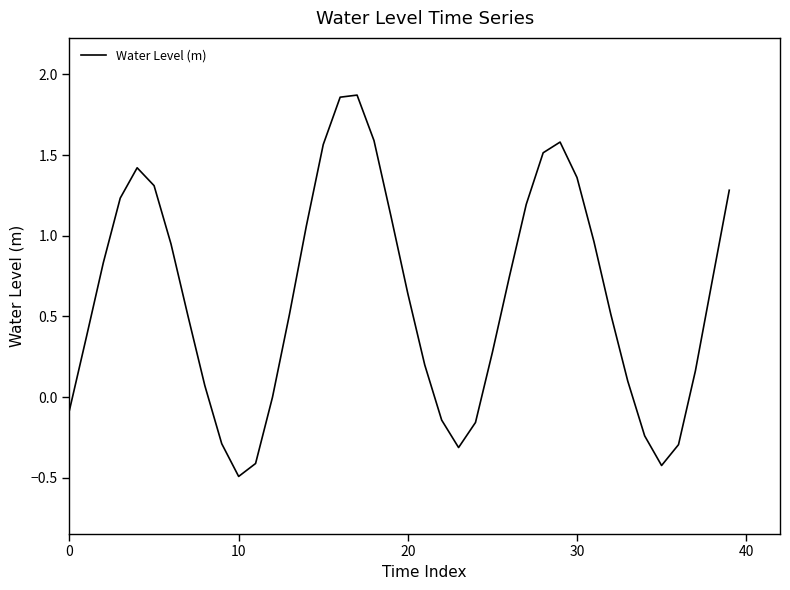

What is the difference between the maximum and minimum values?

2.4